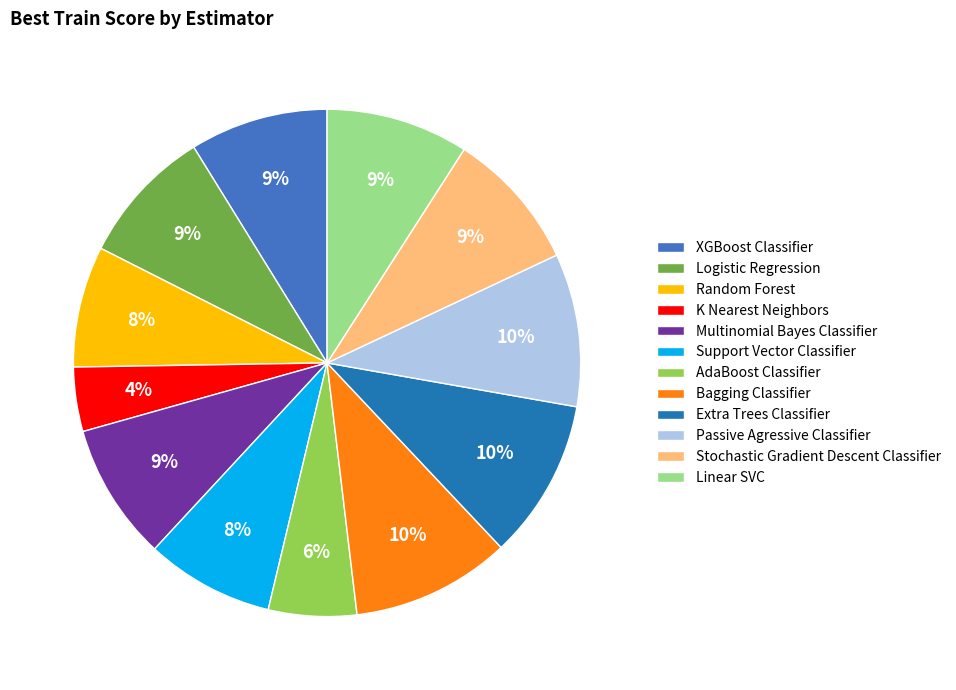

To the nearest percent, what is the difference between the largest and smallest slice percentages?

6%